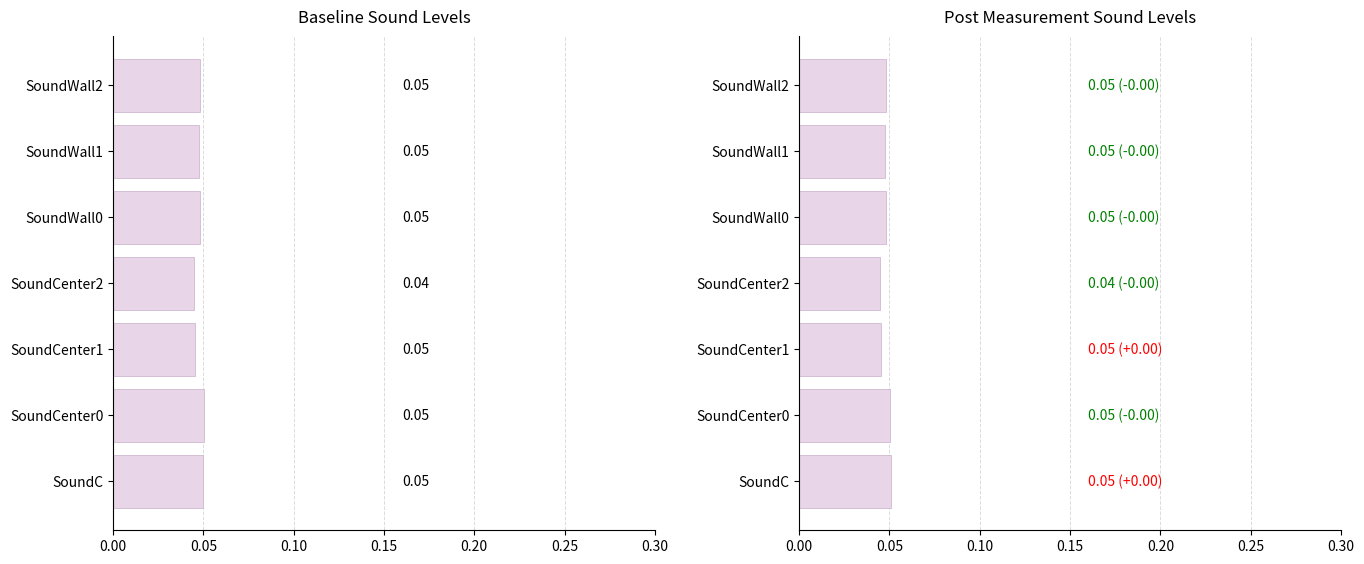

True or false: Post Measurement has a value of 0.0 at SoundC.

False